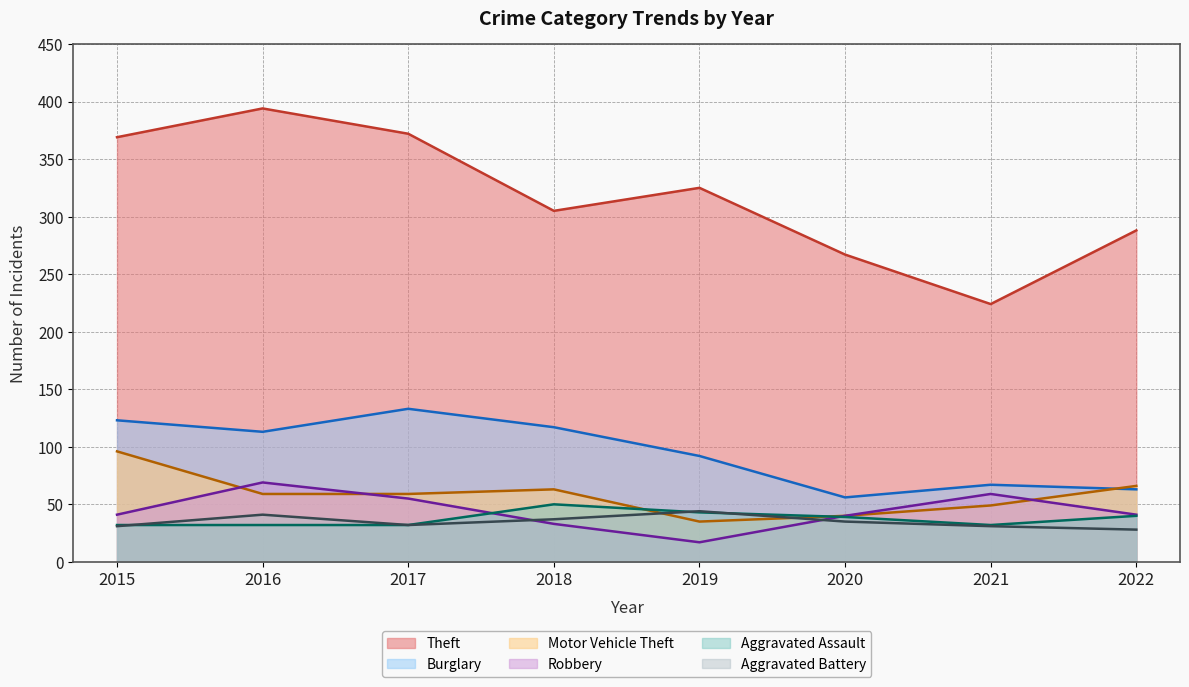

What is the maximum value for Aggravated Battery?

44